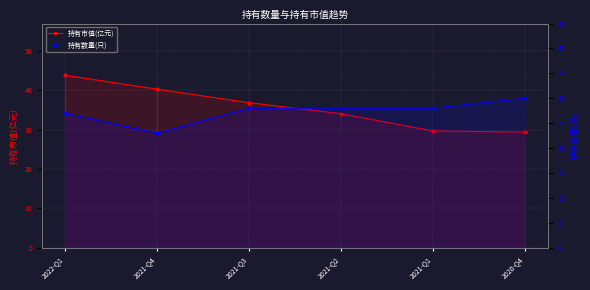

Is the value of 持有市值(亿元) at 2022-Q1 greater than the value of 持有数量(只) at 2020-Q4?

Yes